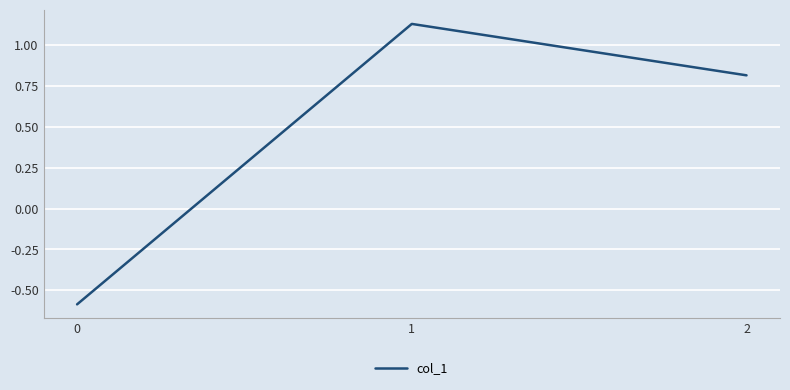

Rank the categories by value from lowest to highest.

0, 2, 1